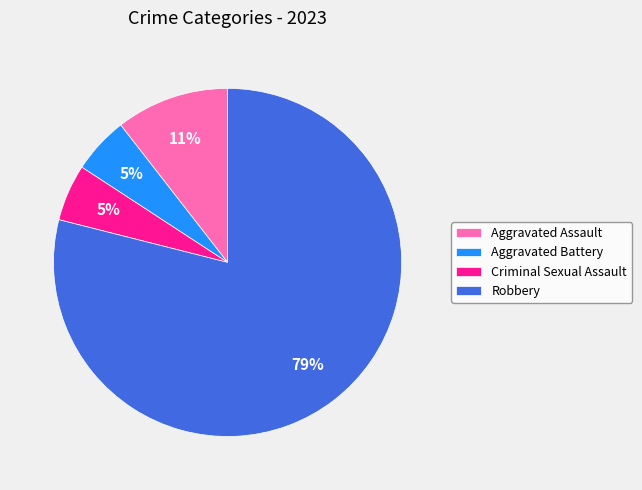

Which category has the biggest portion of the pie?

Robbery